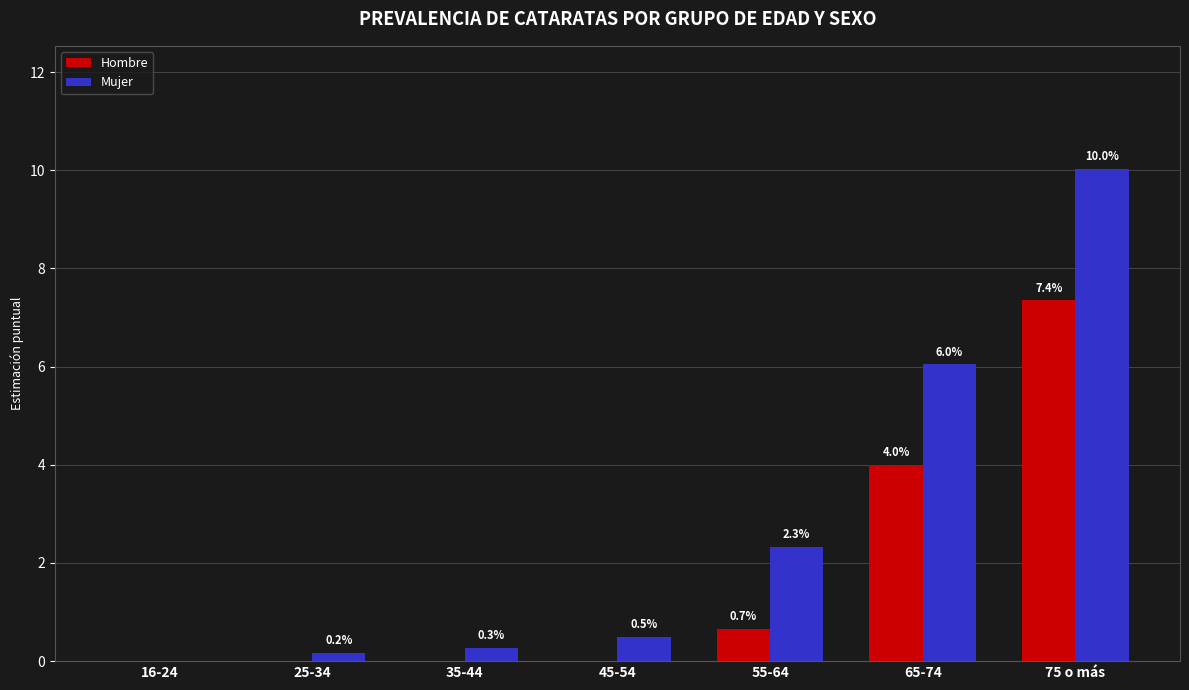

At which category does the chart reach its peak across all series?

75 o más